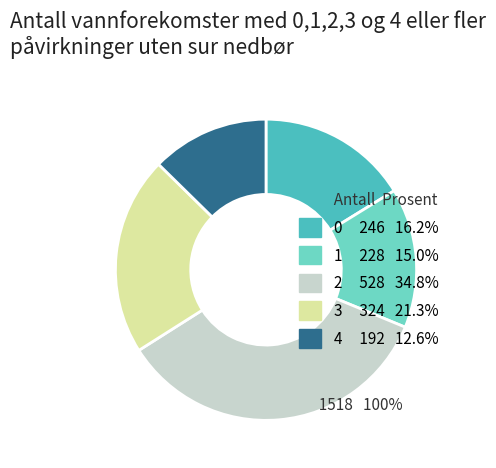

Does any single category account for the majority?

No